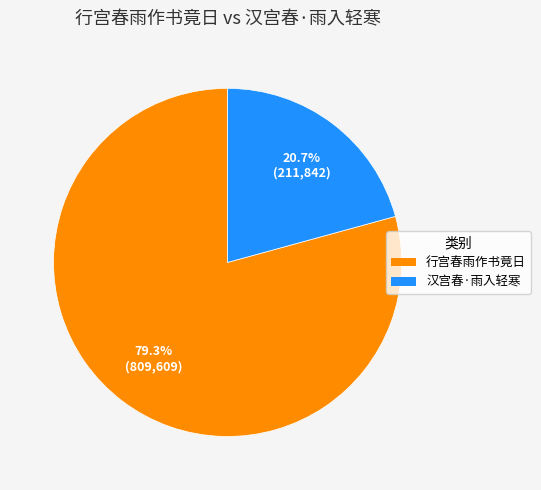

What is the total percentage of 汉宫春·雨入轻寒 and 行宫春雨作书竟日?

100.0%